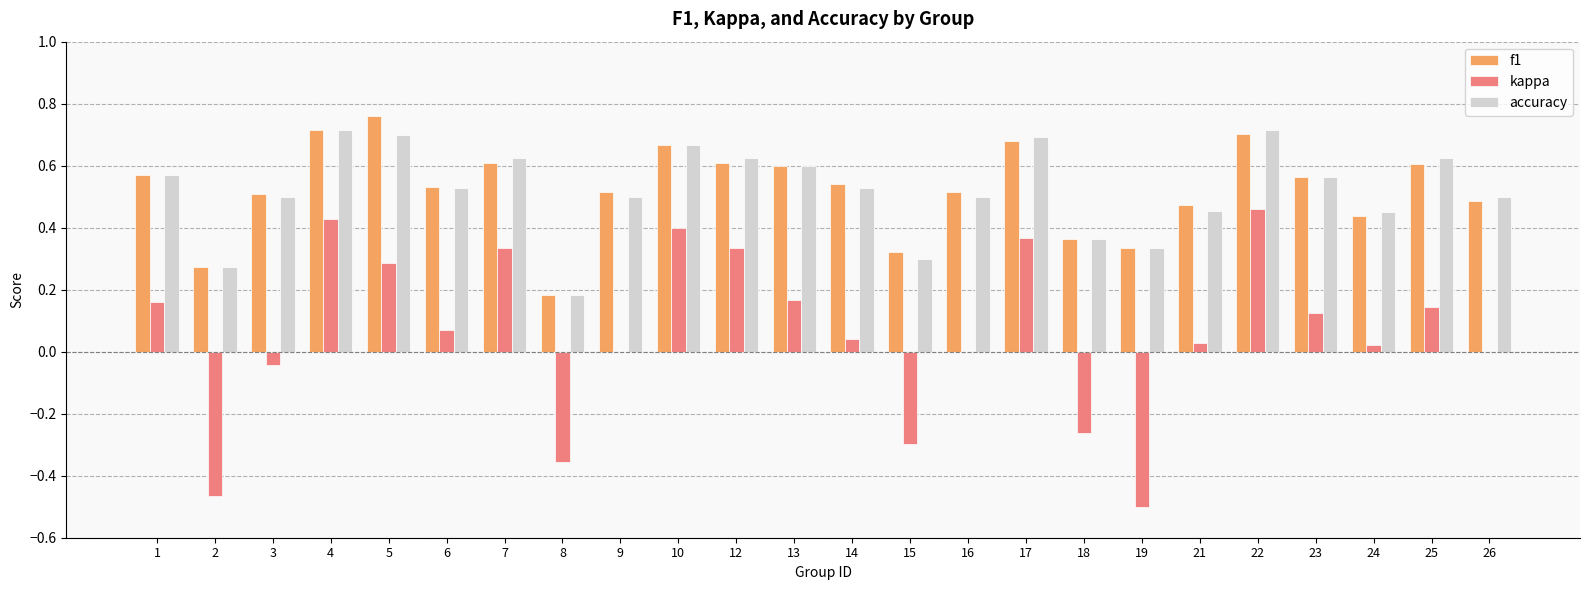

Which series changed the most between 3 and 23?

kappa